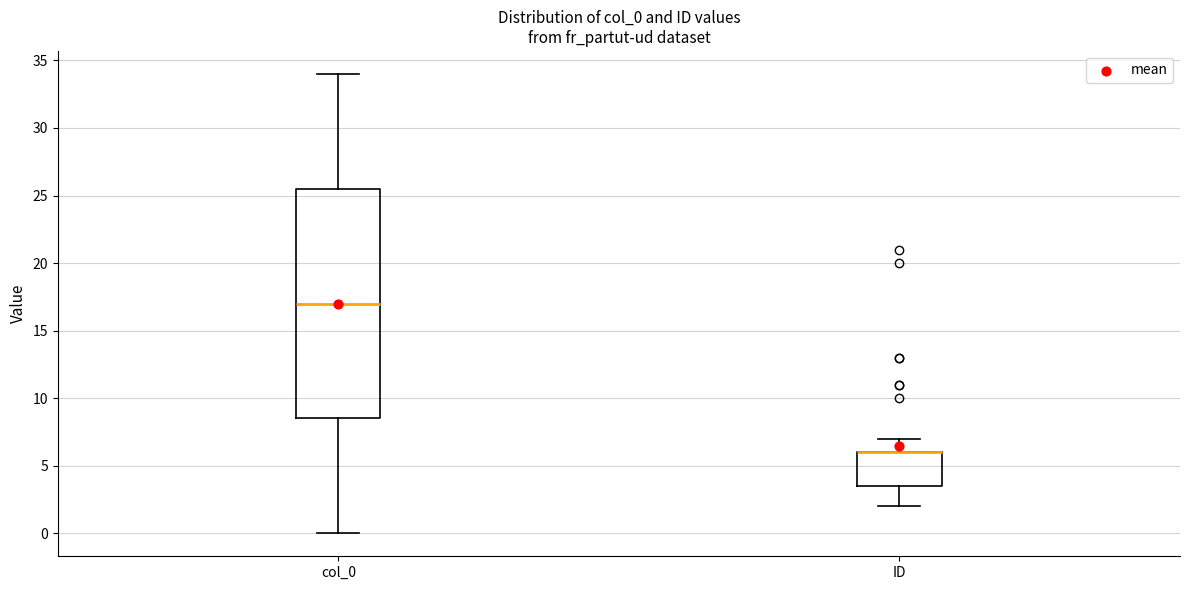

Reading left to right, read every box against the y-axis: the position of its median line, the range the box covers, and the ends of its whiskers. The values are not printed on the chart, so give them approximately, as read against the axis.

col_0: median 17.0, box 8.5 to 25.5, whiskers 0.0 to 34.0
ID: median 6.0 (drawn on the box's upper edge), box 3.5 to 6.0, whiskers 2.0 to 7.0